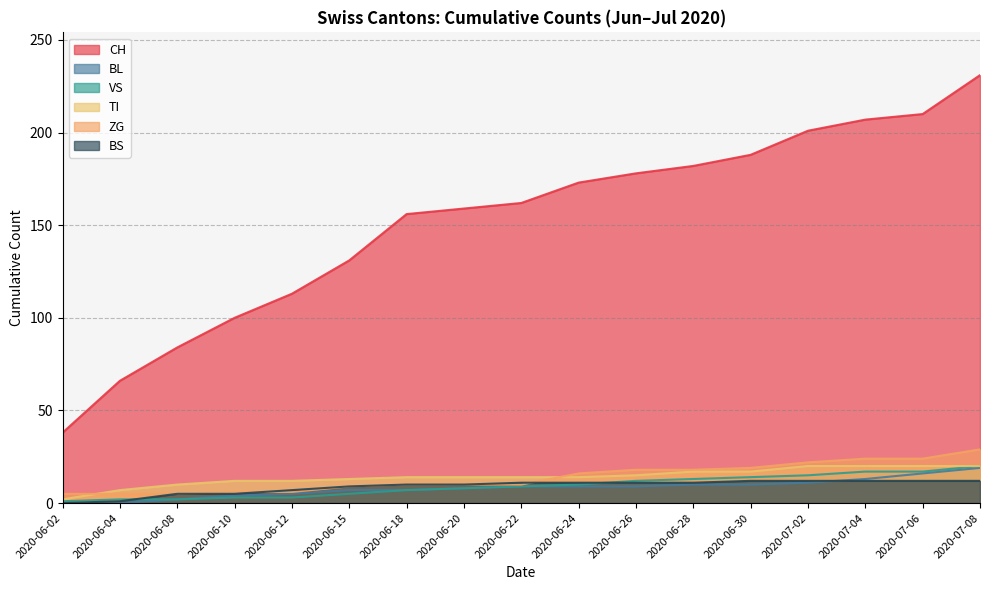

How many distinct data groups are displayed?

6